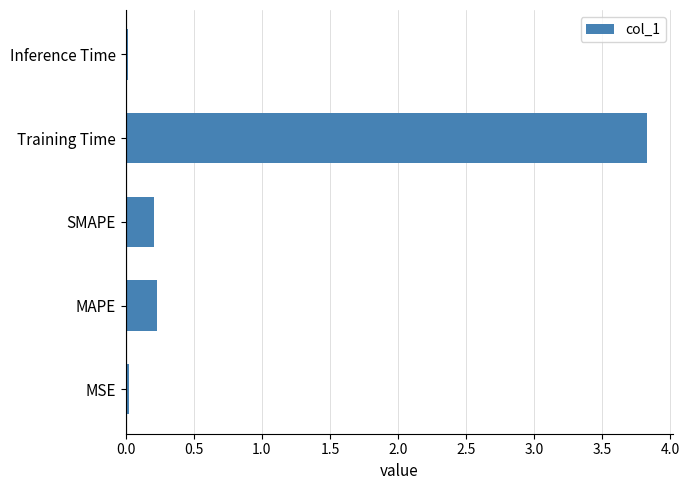

True or false: the data shows 0.4 at SMAPE.

False